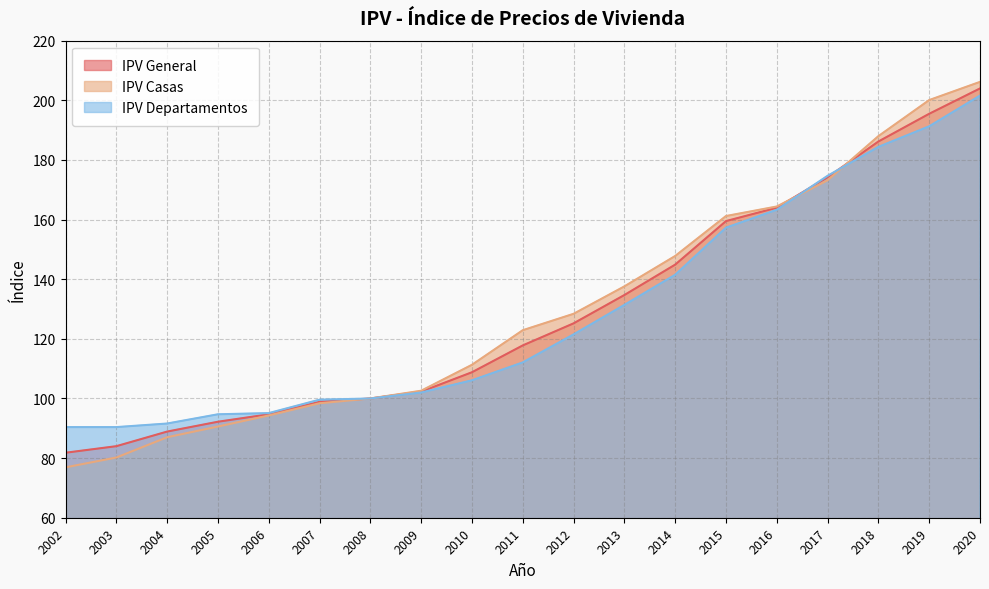

Which label corresponds to the smallest value in the chart?

2002